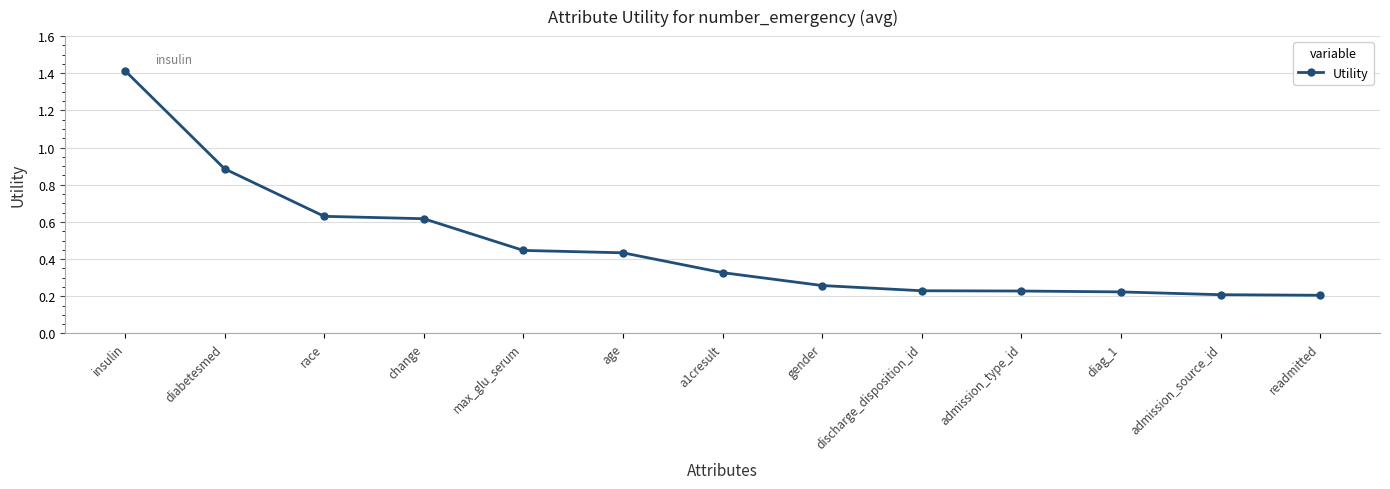

Between a1cresult and change, which is larger?

change